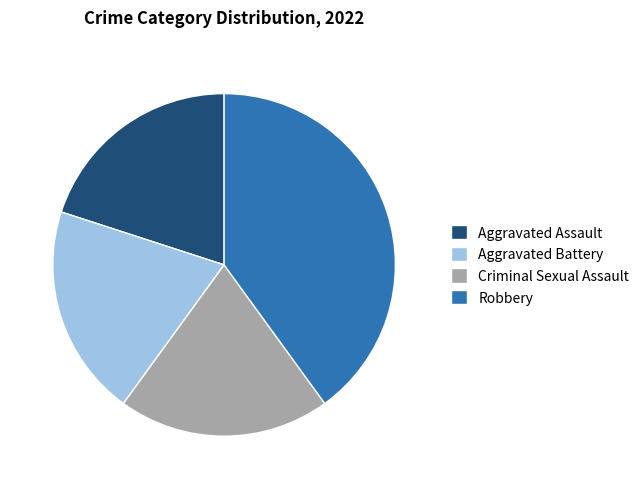

Does Robbery represent more than half of the total?

No